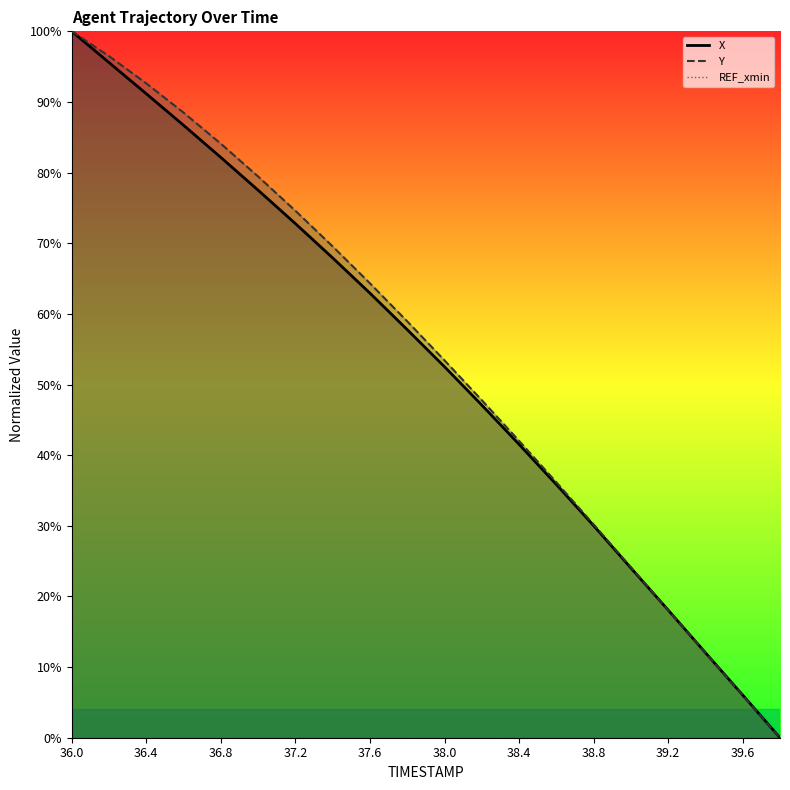

Which series has the widest spread of values?

X